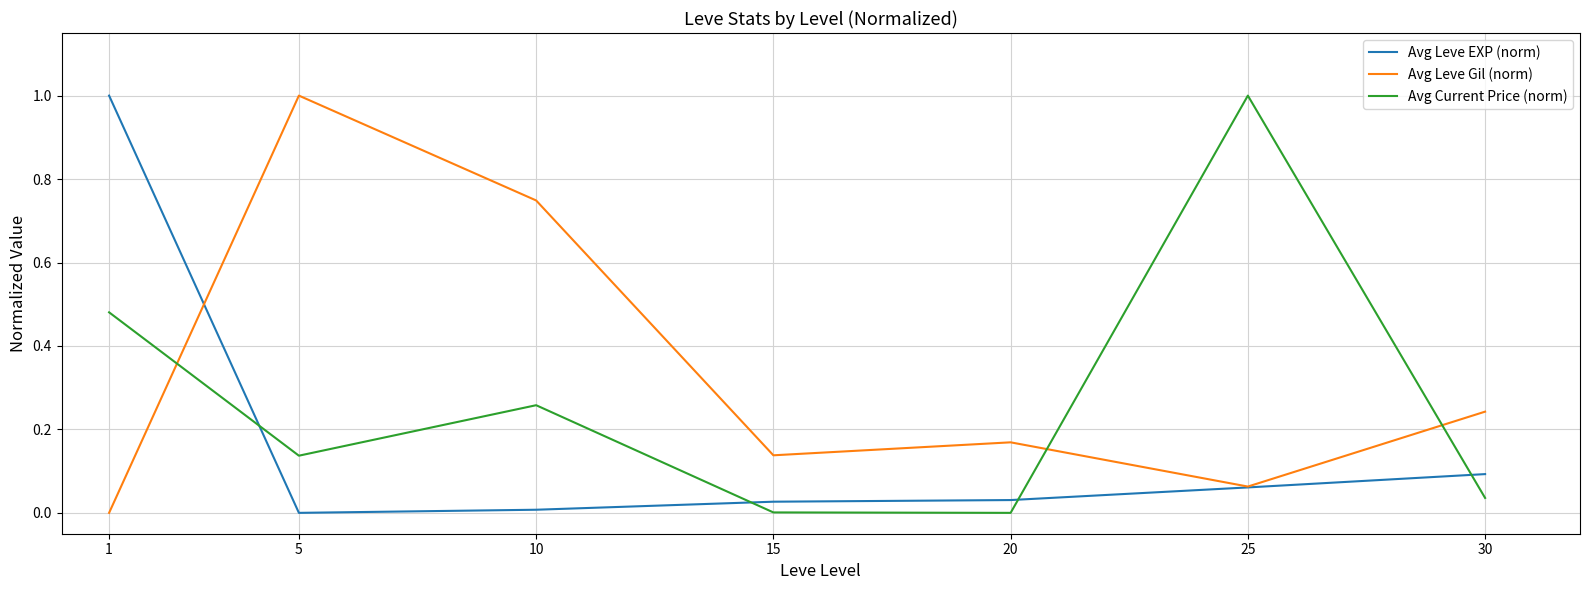

Where do Avg Leve Gil (norm) and Avg Current Price (norm) first cross each other?

1 and 5